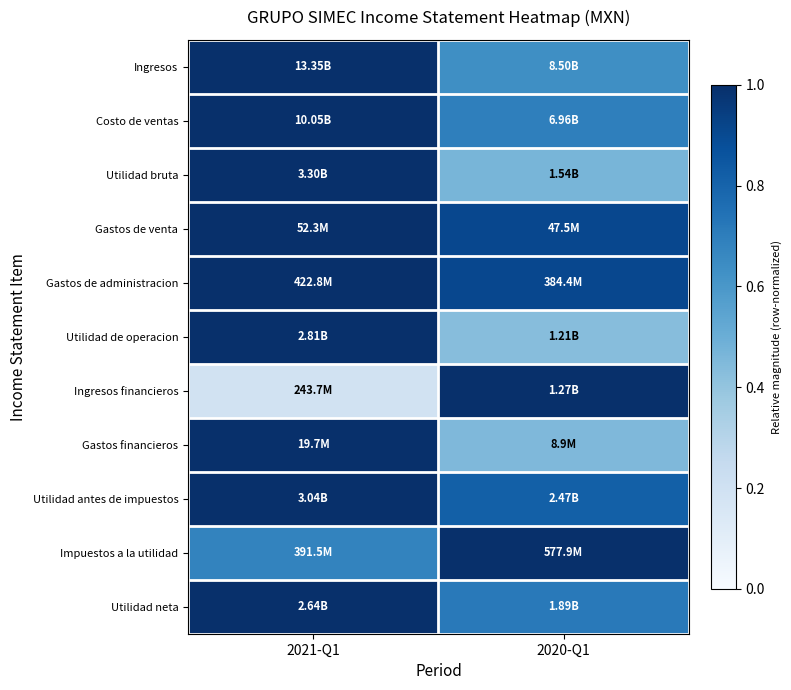

Reading right to left, what are all the values shown in this chart?

Ingresos: 2020-Q1=0.6	2021-Q1=1.0
Costo de ventas: 2020-Q1=0.7	2021-Q1=1.0
Utilidad bruta: 2020-Q1=0.5	2021-Q1=1.0
Gastos de venta: 2020-Q1=0.9	2021-Q1=1.0
Gastos de administracion: 2020-Q1=0.9	2021-Q1=1.0
Utilidad de operacion: 2020-Q1=0.4	2021-Q1=1.0
Ingresos financieros: 2020-Q1=1.0	2021-Q1=0.2
Gastos financieros: 2020-Q1=0.4	2021-Q1=1.0
Utilidad antes de impuestos: 2020-Q1=0.8	2021-Q1=1.0
Impuestos a la utilidad: 2020-Q1=1.0	2021-Q1=0.7
Utilidad neta: 2020-Q1=0.7	2021-Q1=1.0